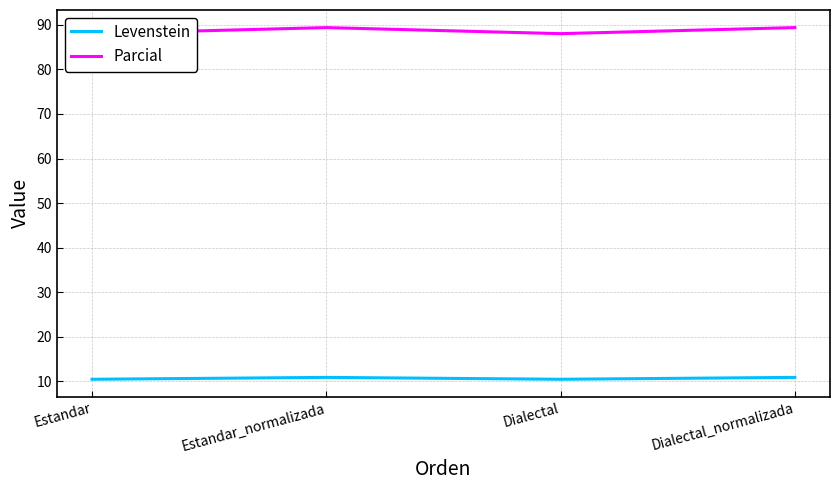

What is the average value of the Parcial series?

88.7